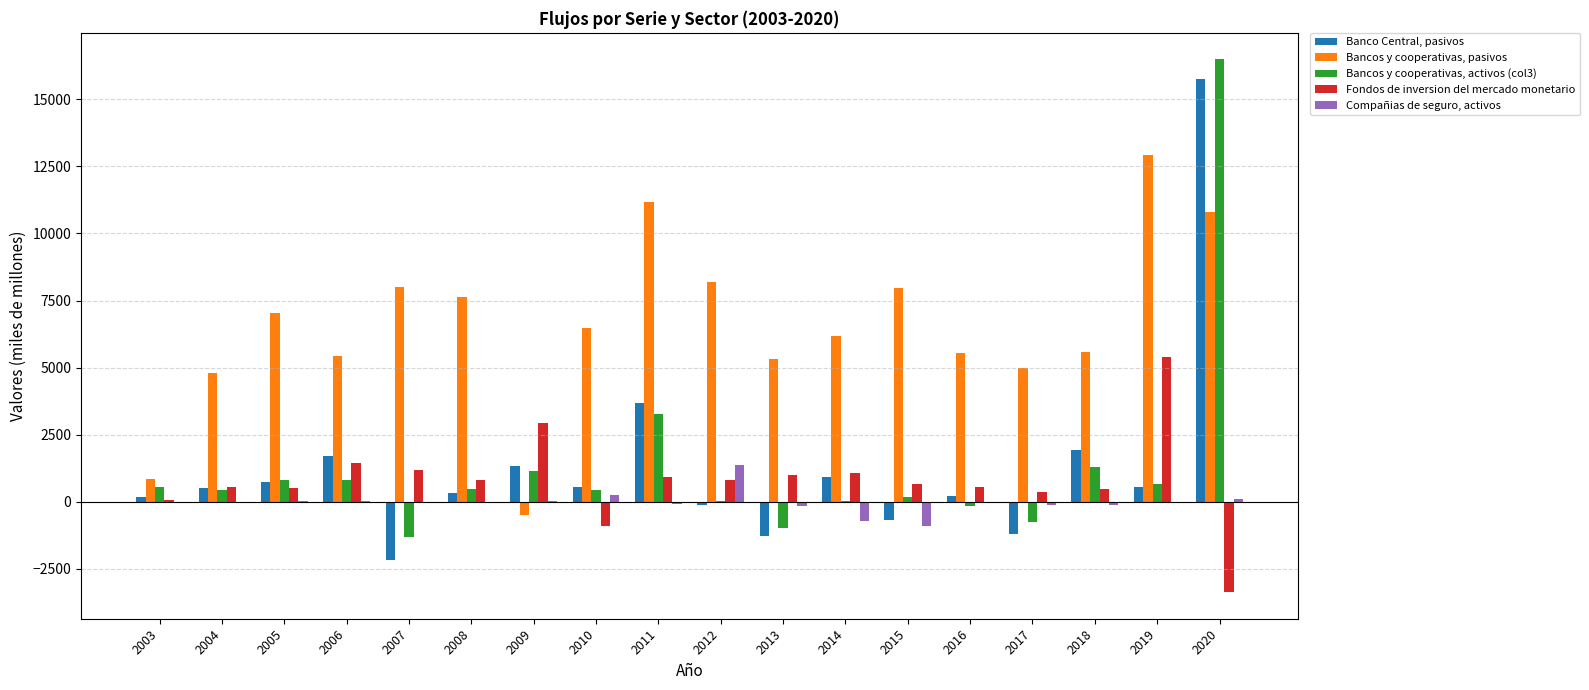

The Banco Central, pasivos series shows -3114 at 2007. True or false?

False